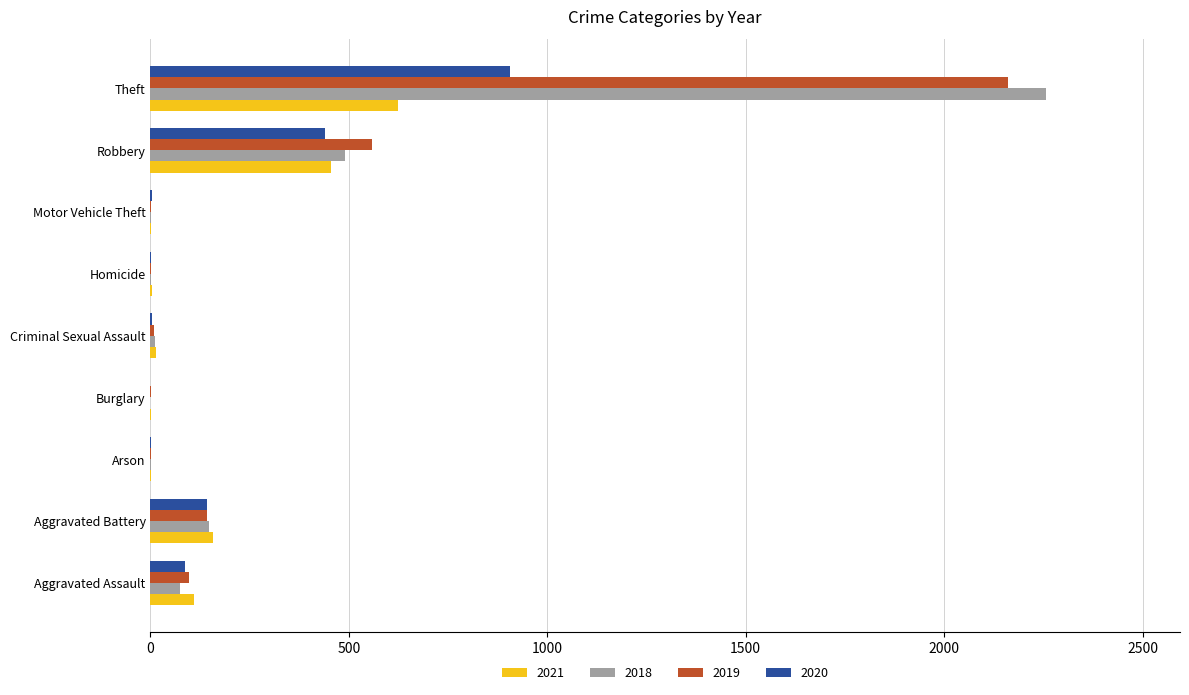

What is the difference between the 2021 values at Homicide and Criminal Sexual Assault?

10